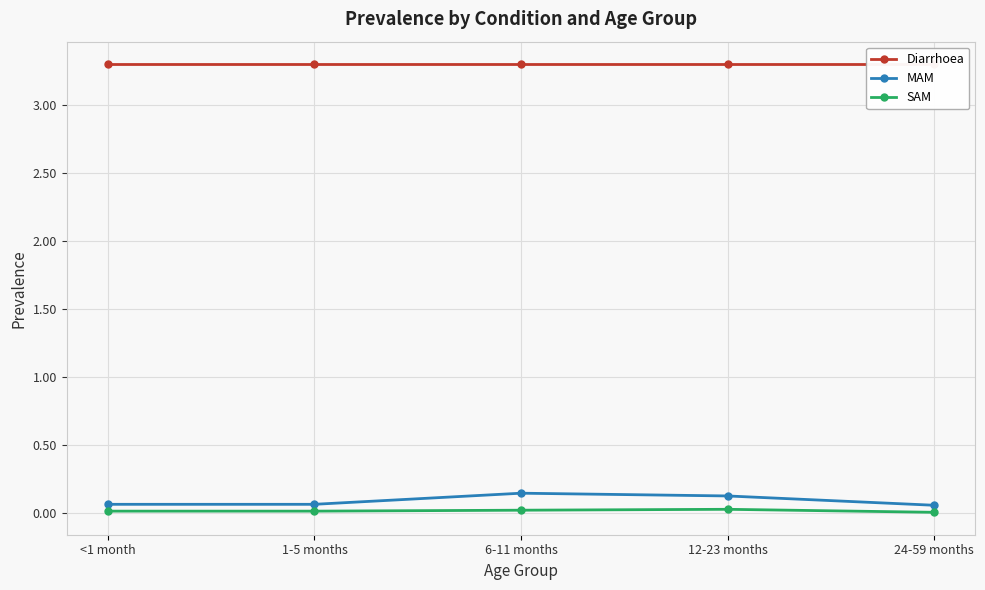

Does the chart display data point markers on the line(s)?

Yes